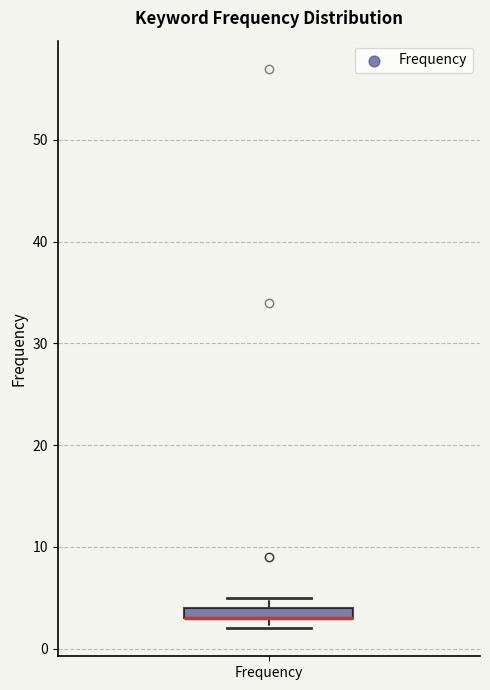

Where is the upper edge of the box for Frequency on the y-axis? The values are not printed on the chart, so give them approximately, as read against the axis.

4